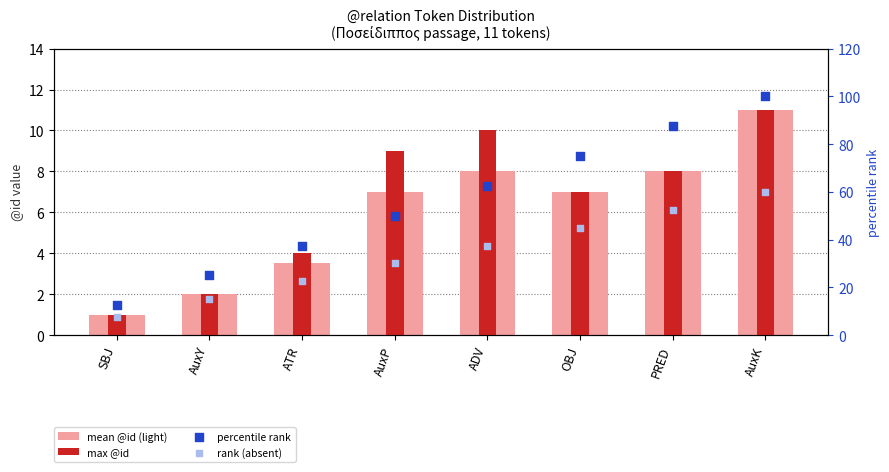

Which series has the largest total across all categories?

percentile rank